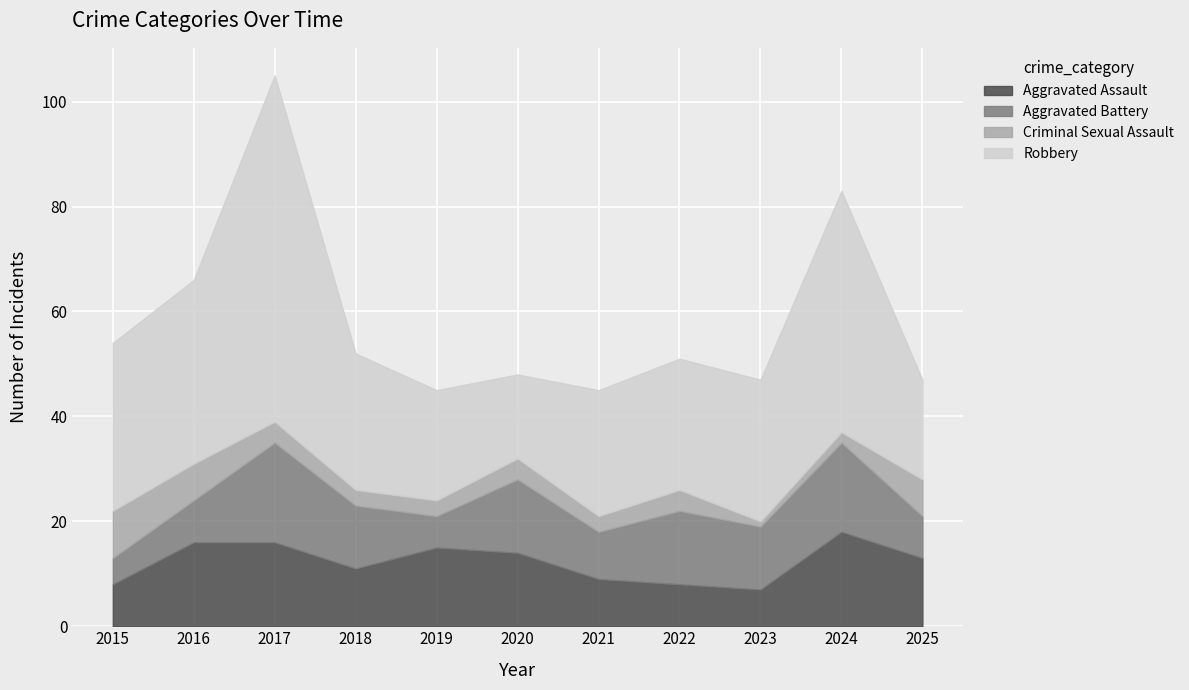

Reading right to left, list all the values displayed in this chart.

Aggravated Assault: 13	18	7	8	9	14	15	11	16	16	8
Aggravated Battery: 8	17	12	14	9	14	6	12	19	8	5
Criminal Sexual Assault: 7	2	1	4	3	4	3	3	4	7	9
Robbery: 19	46	27	25	24	16	21	26	66	35	32